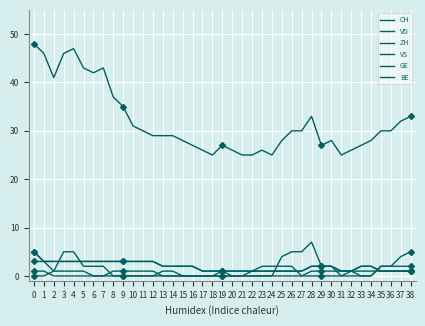

Does the chart have visible grid lines?

Yes